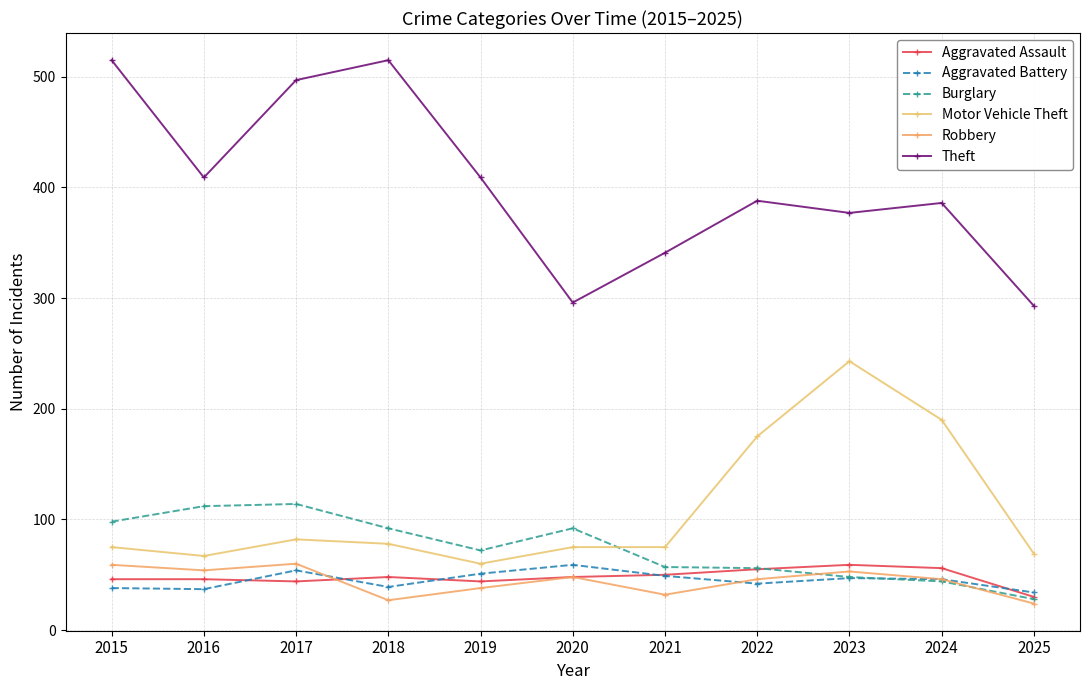

Which series has the largest range (max minus min)?

Theft